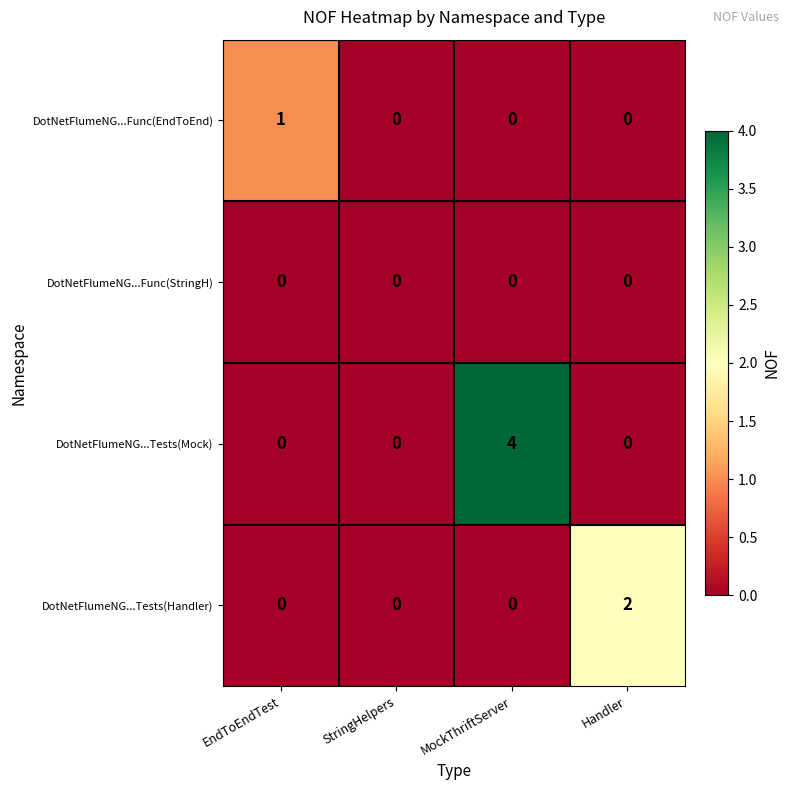

Reading right to left, list all the values displayed in this chart.

DotNetFlumeNG...Func(EndToEnd): 0	0	0	1
DotNetFlumeNG...Func(StringH): 0	0	0	0
DotNetFlumeNG...Tests(Mock): 0	4	0	0
DotNetFlumeNG...Tests(Handler): 2	0	0	0